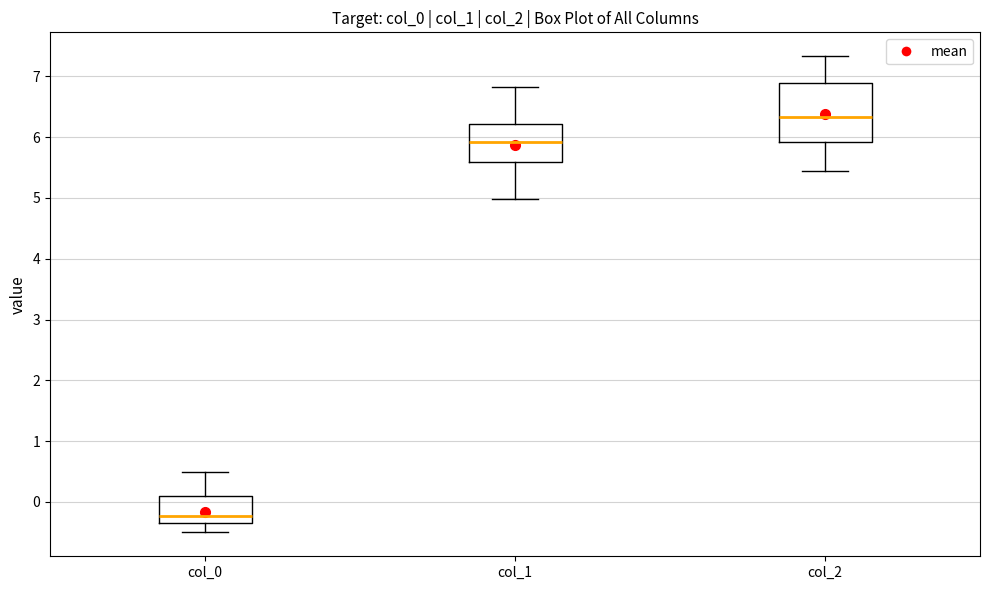

Where does the upper whisker of the box for col_2 end on the y-axis? The values are not printed on the chart, so give them approximately, as read against the axis.

7.3